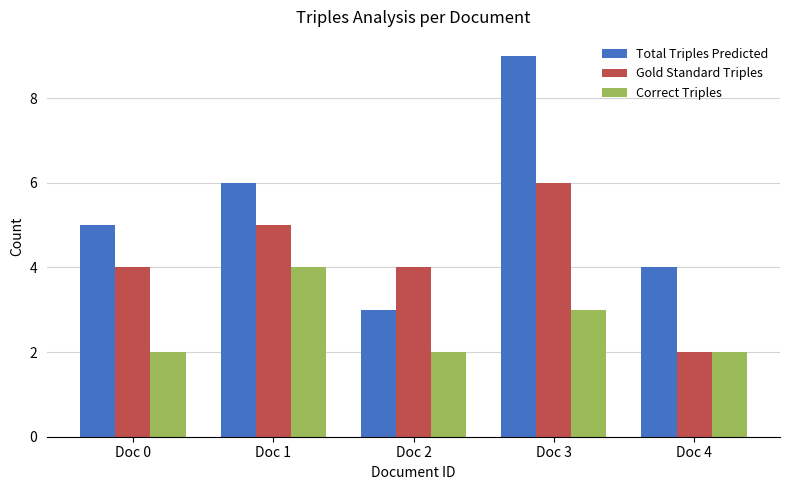

What is the value of the Correct Triples bar at the 5th from the left?

2